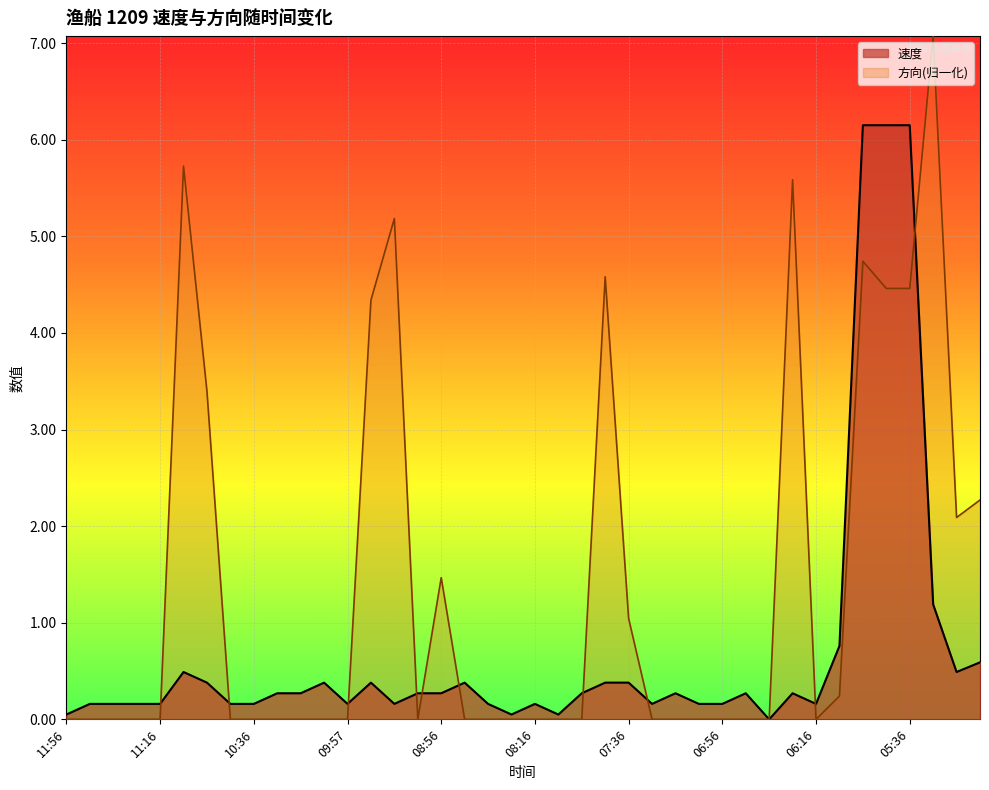

List the series in order of their overall mean, highest first.

方向(归一化), 速度